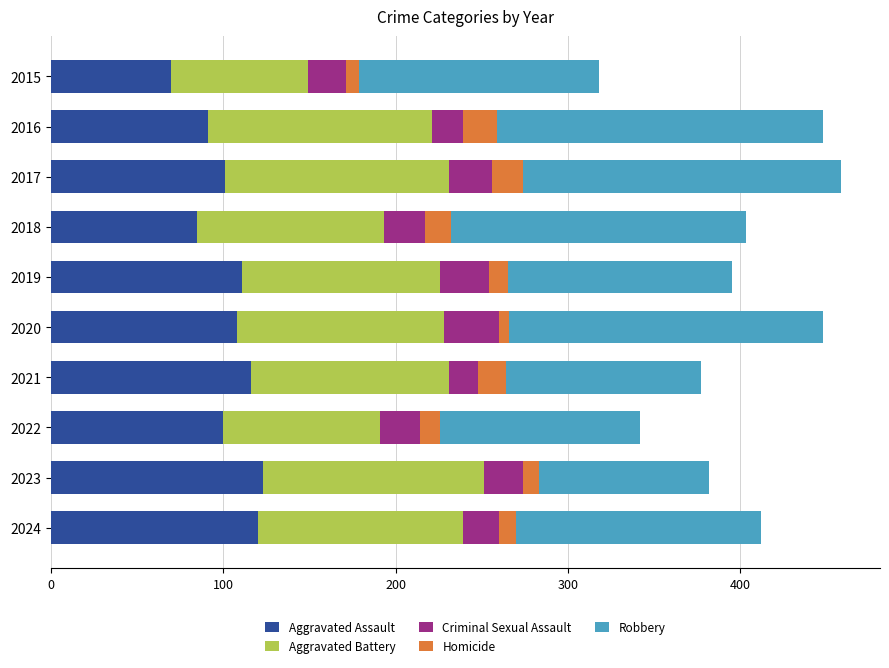

Read the Aggravated Assault value at 2024.

120